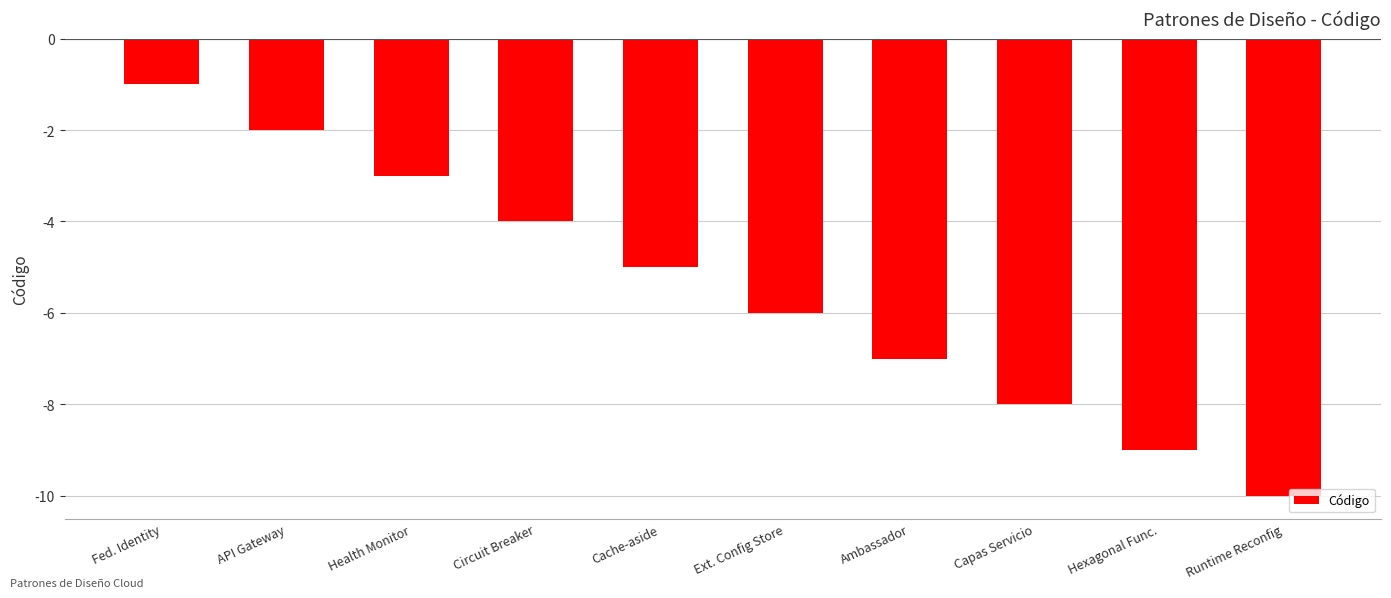

Count the values in the range -8 to -3.

6